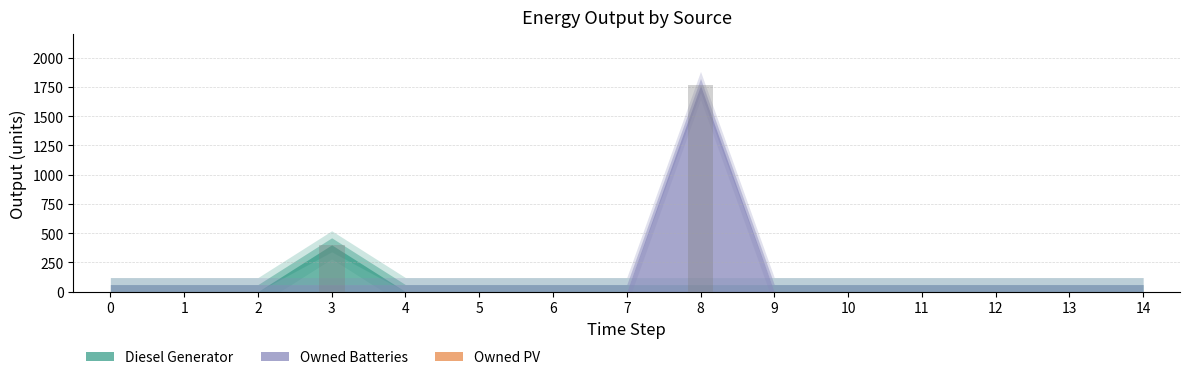

Rank the series at 10 from lowest to highest value.

Diesel Generator, Owned Batteries